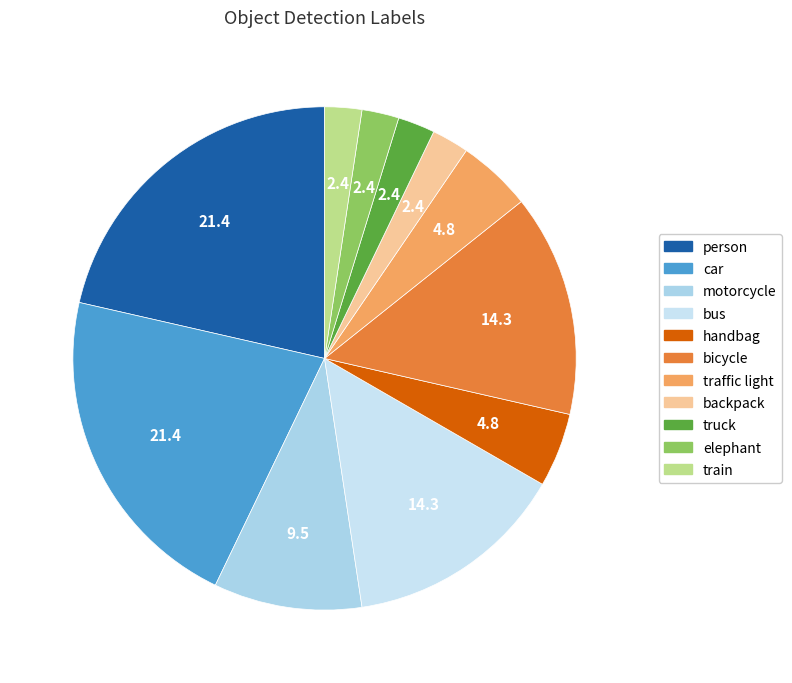

What portion of the pie excludes bicycle?

85.7%